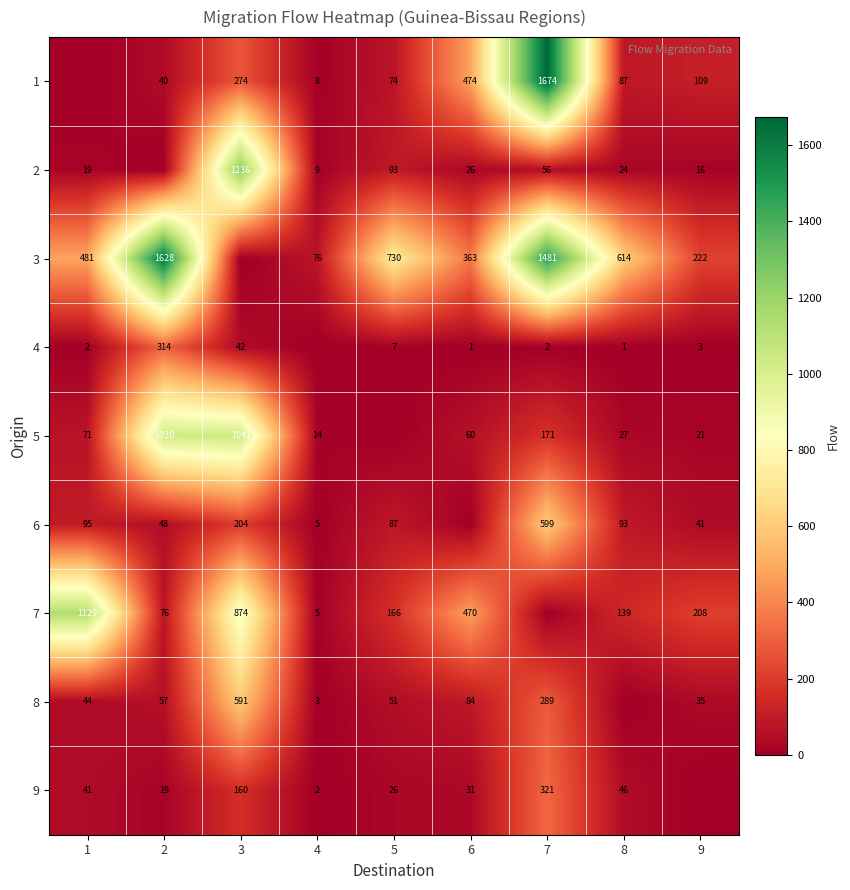

How many categories are shown in the chart?

9